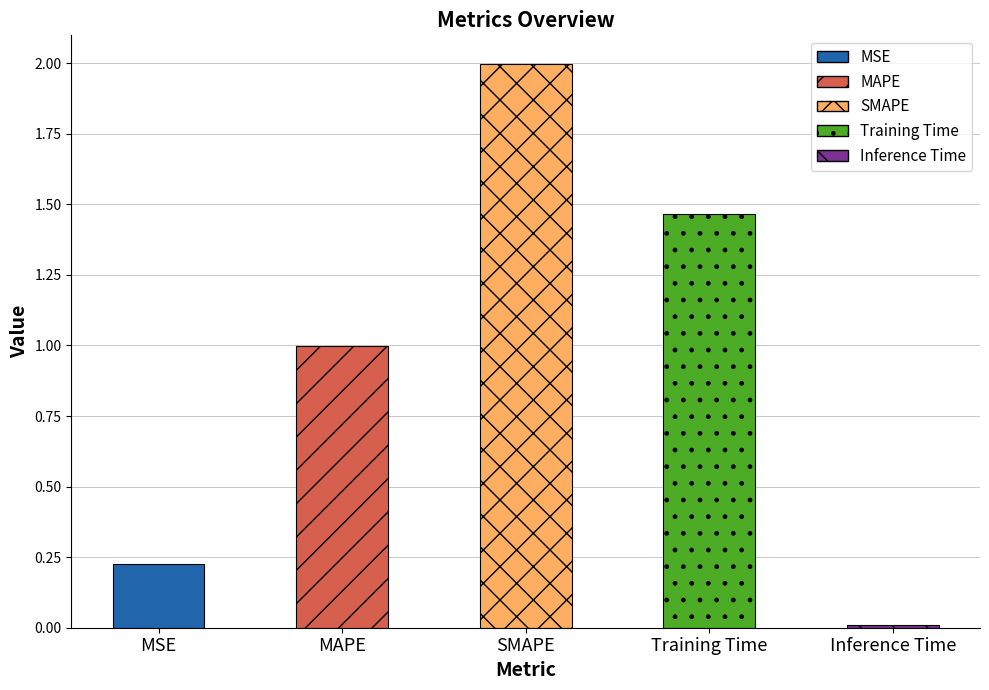

What is the change in value from MAPE to Training Time?

+0.5